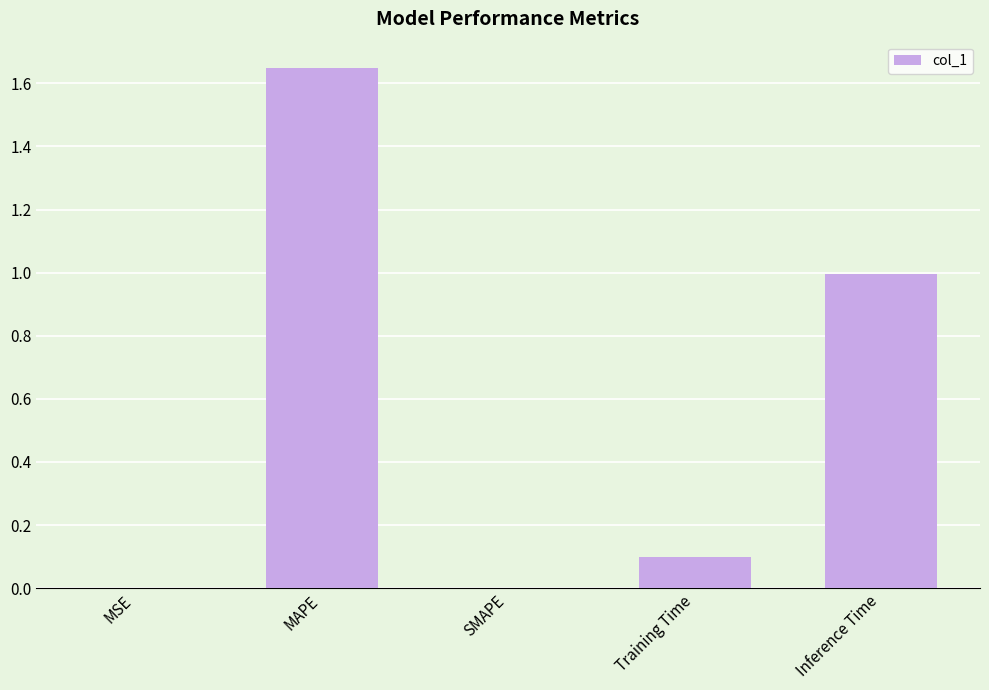

What is the sum of all values?

2.7